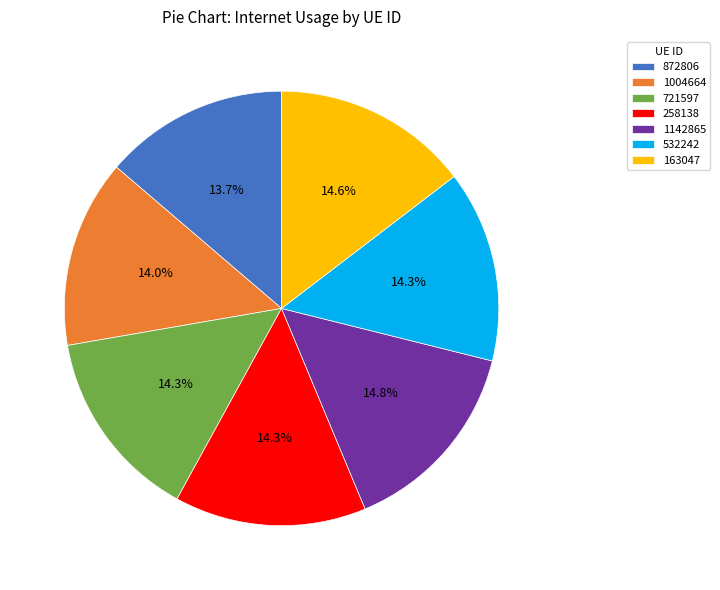

To the nearest percent, what portion does 1004664 represent?

14%